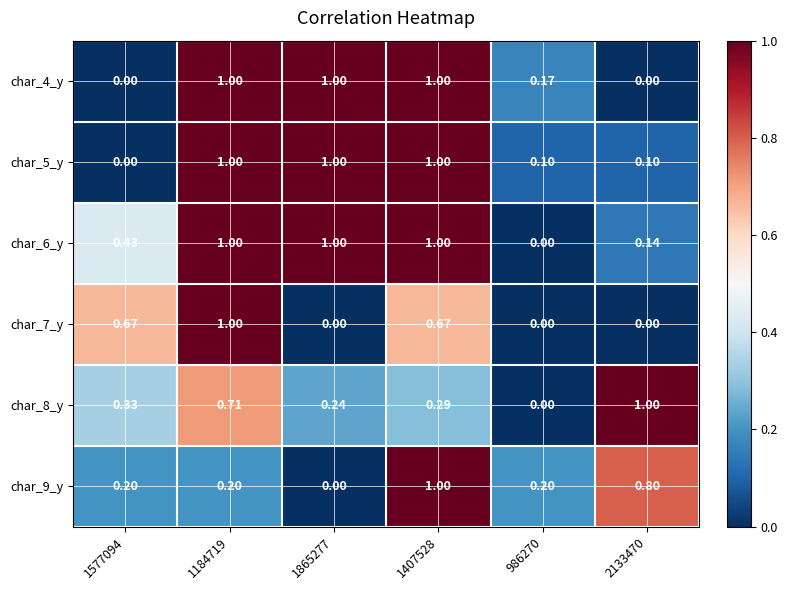

What is the greatest value displayed?

1.0